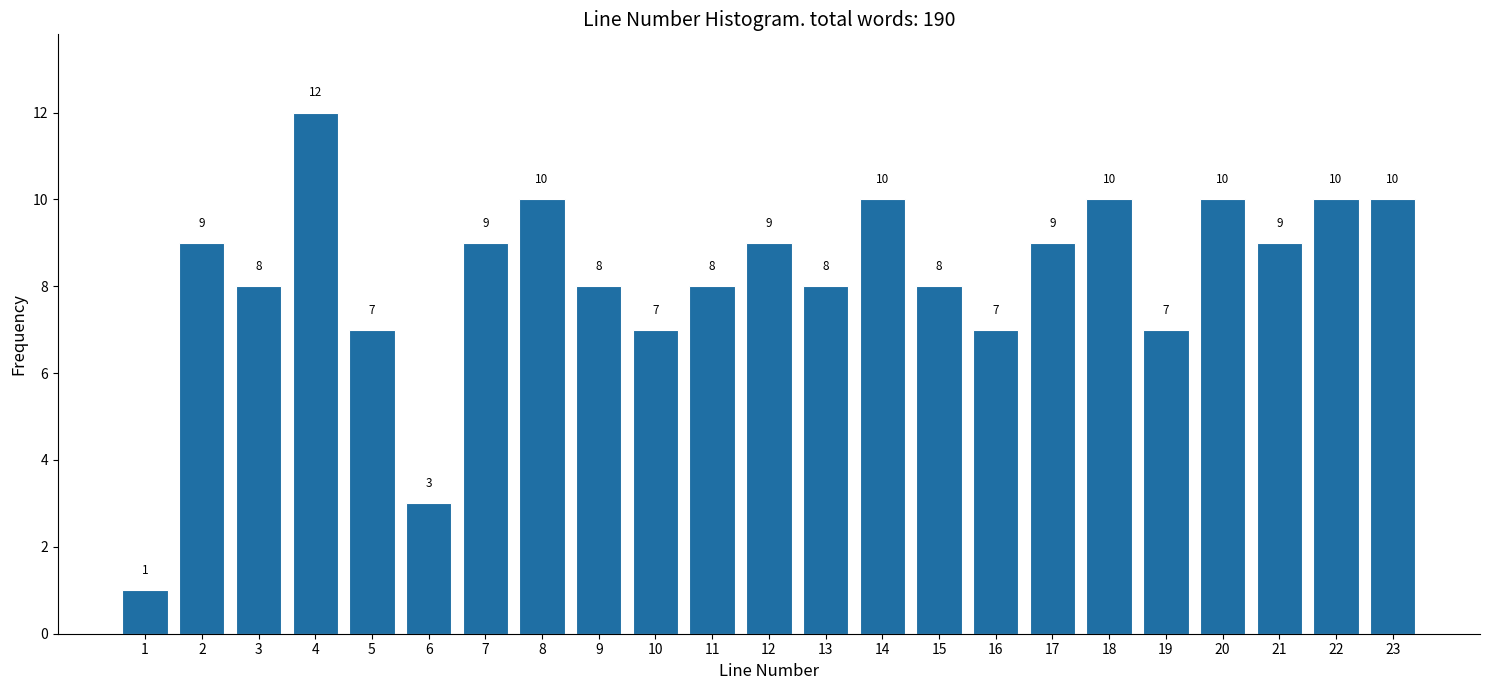

Reading left to right, transcribe all the data shown in this chart.

1	9	8	12	7	3	9	10	8	7	8	9	8	10	8	7	9	10	7	10	9	10	10